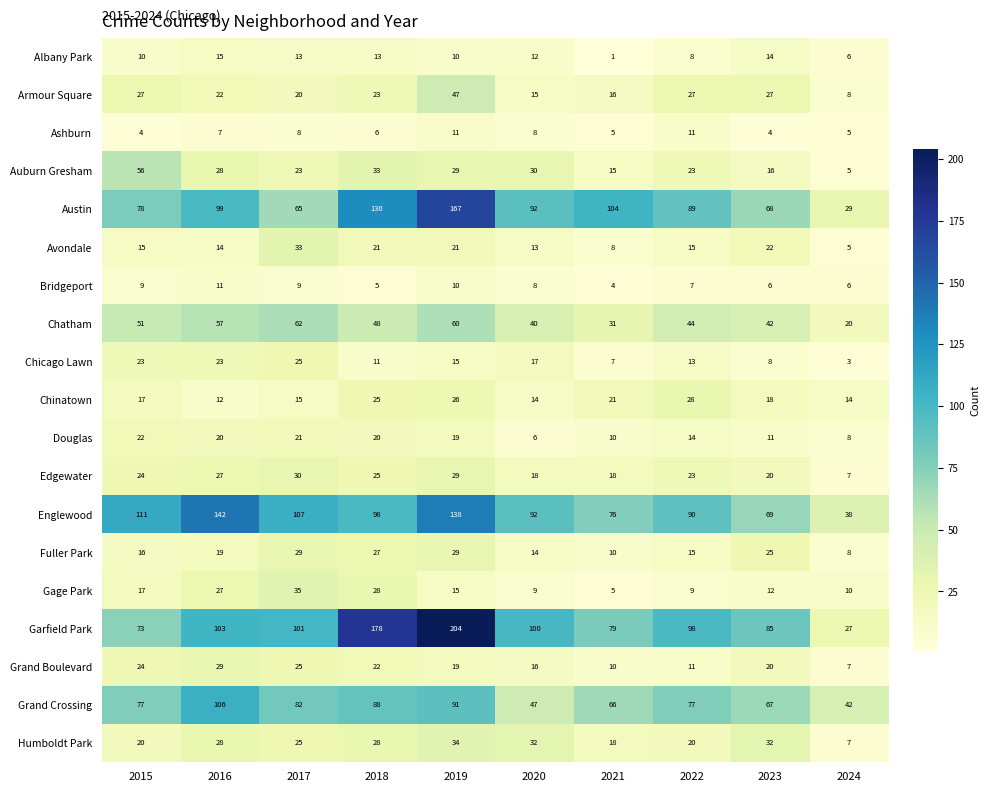

The value of Chicago Lawn at 2017 is 33. True or false?

False